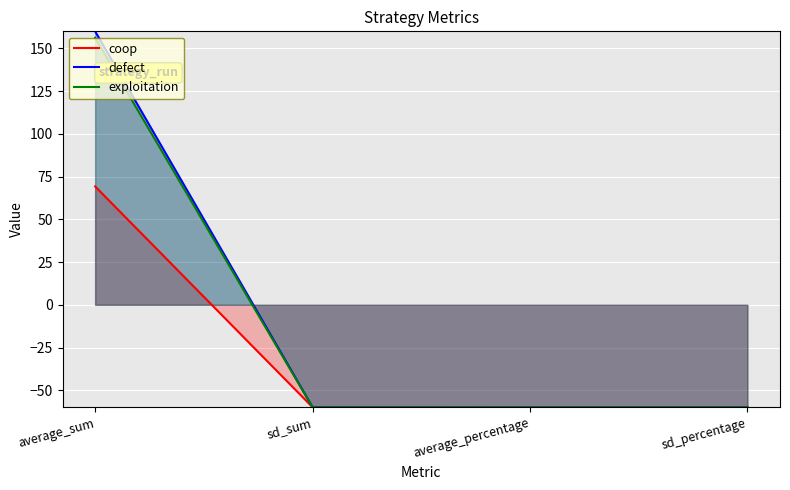

Where is coop nearest to the value 4?

sd_sum